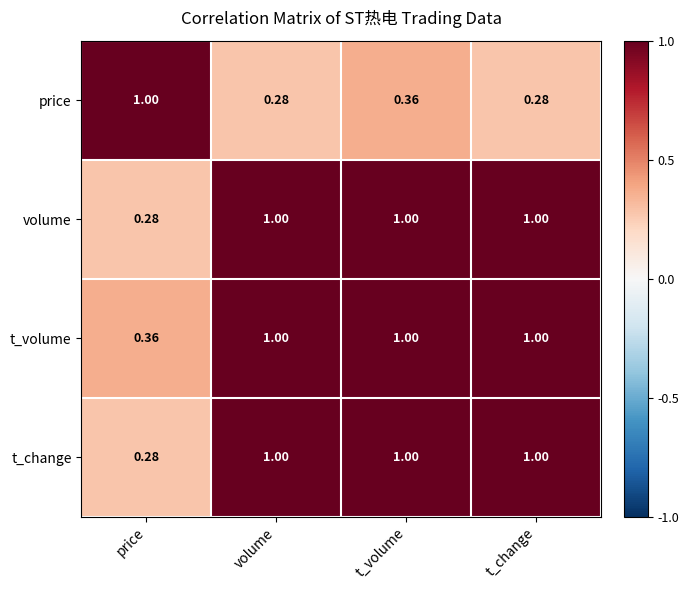

At which label is t_volume closest to 0?

price